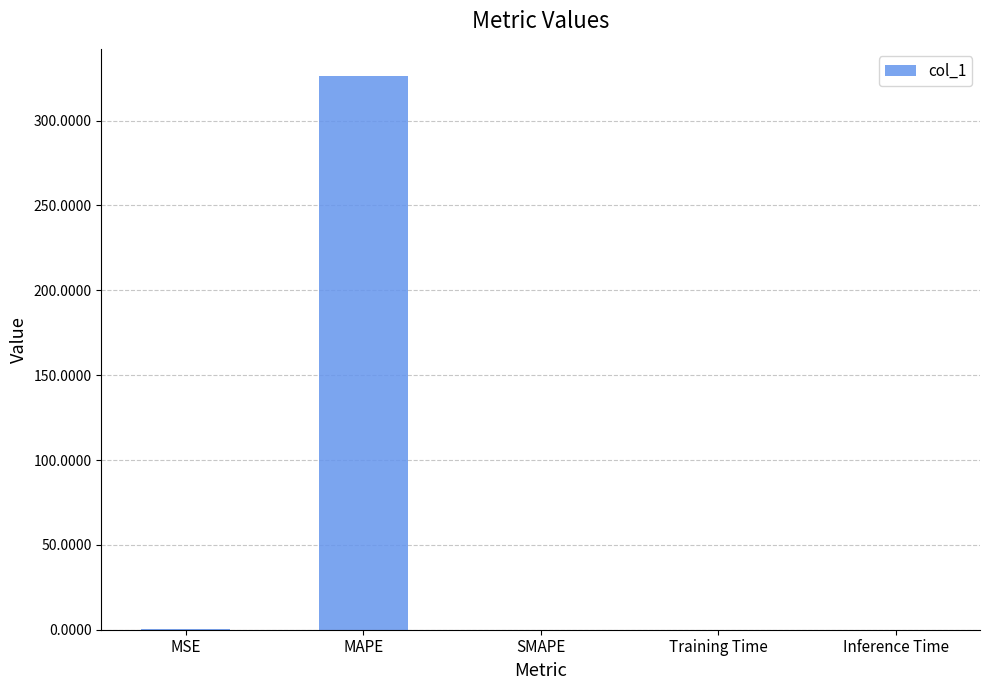

What is the maximum value shown in the chart?

326.0